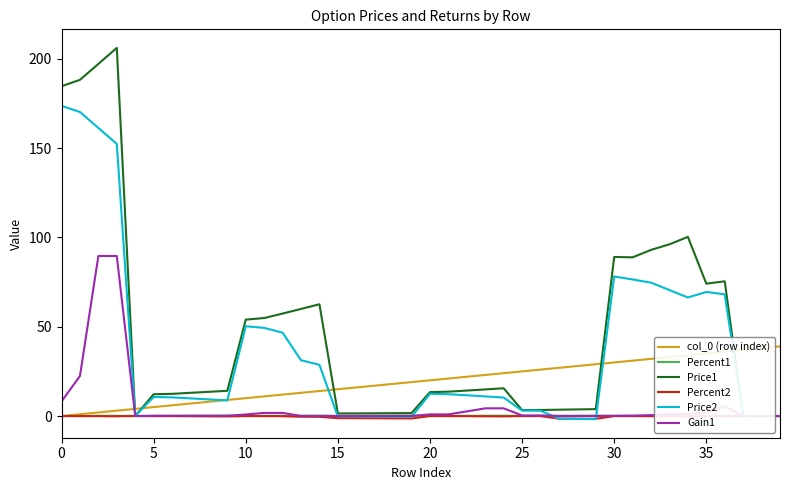

What is the difference between the maximum and minimum values in the Price2 series?

175.5